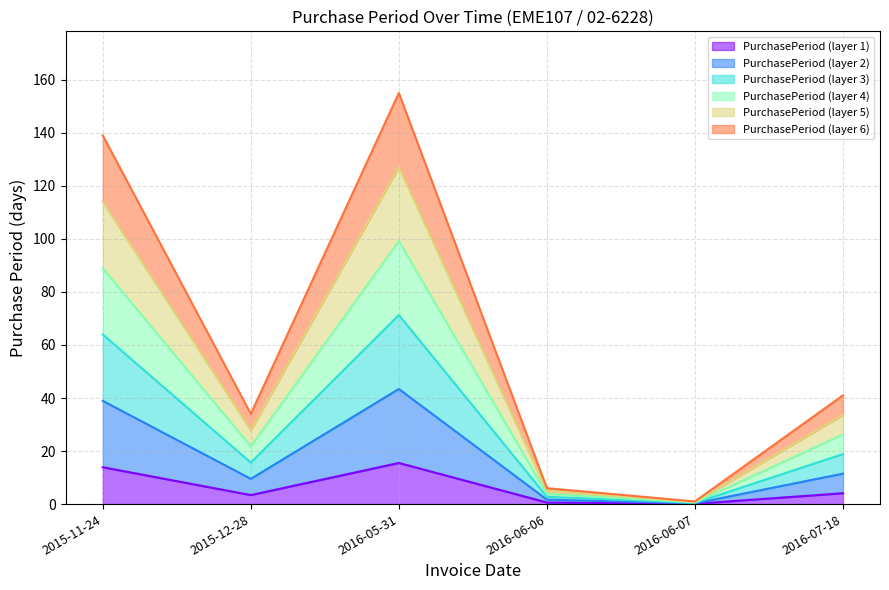

Which has a higher value, 2016-06-06 or 2016-05-31?

2016-05-31